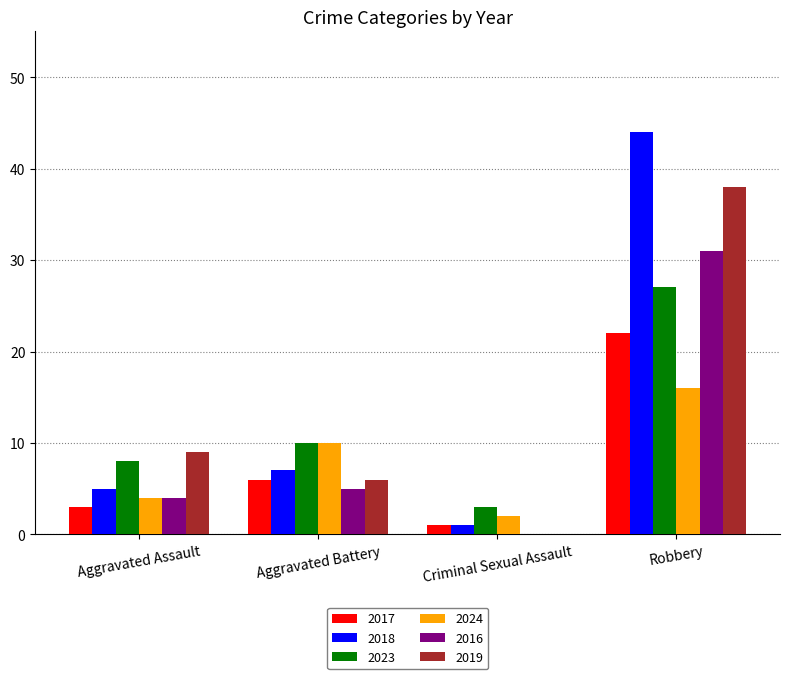

What is the approximate value of 2016 at Robbery?

31